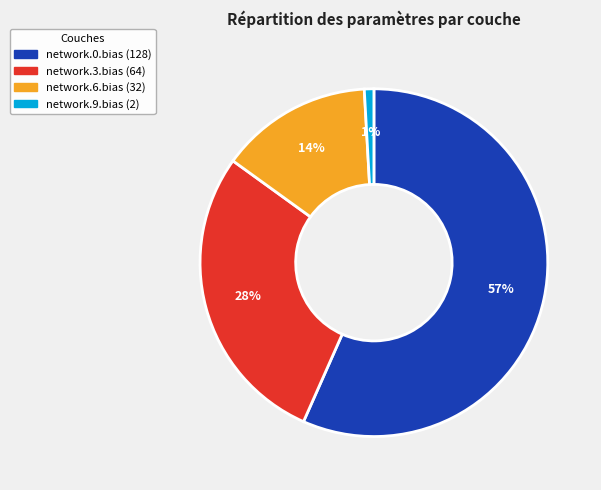

Which category has the smallest portion of the pie?

network.9.bias